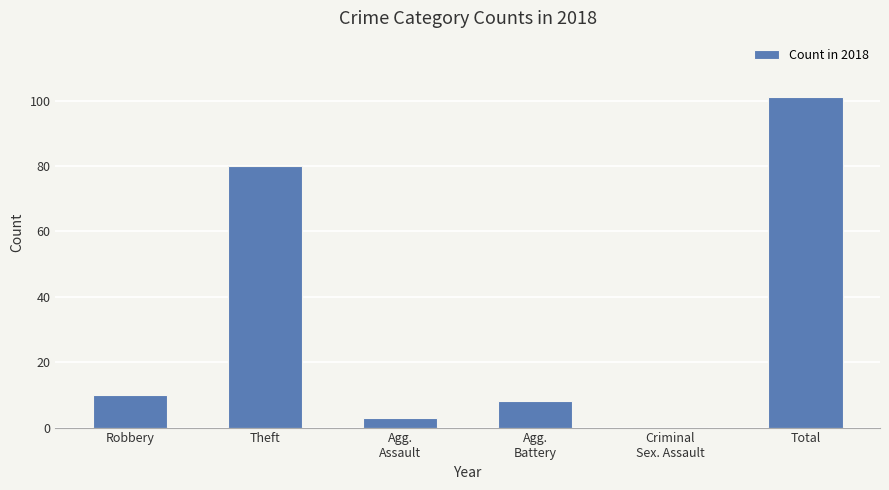

Count the number of data series in this chart.

1